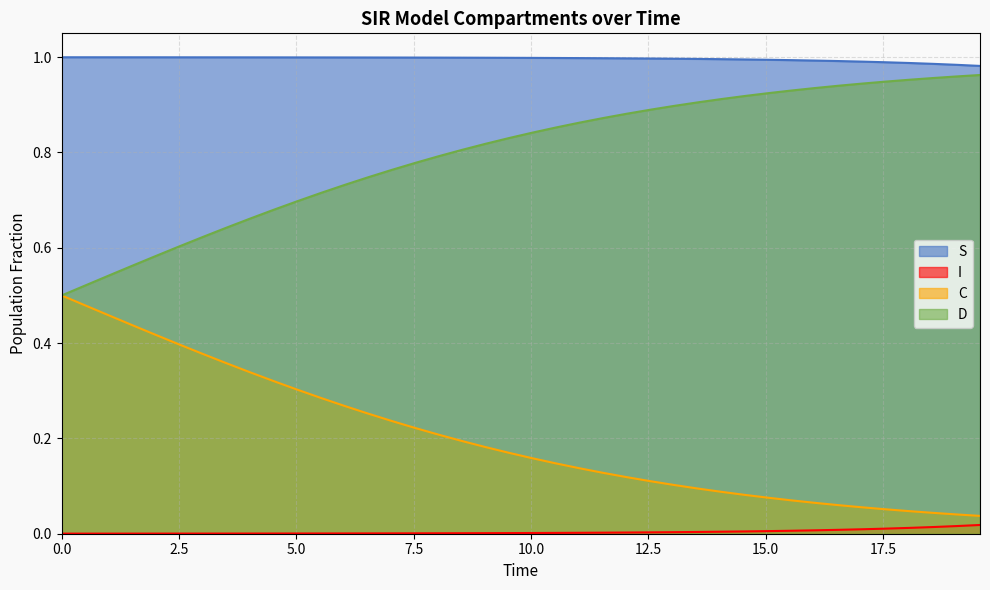

True or false: S and I intersect in this chart.

False